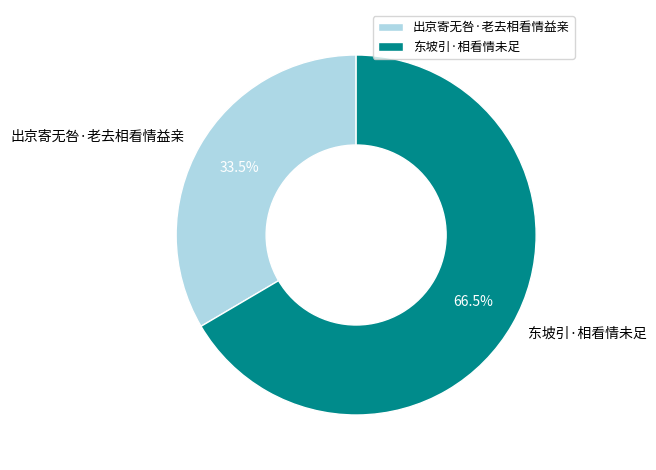

True or false: 东坡引·相看情未足 accounts for 52% of the total.

False